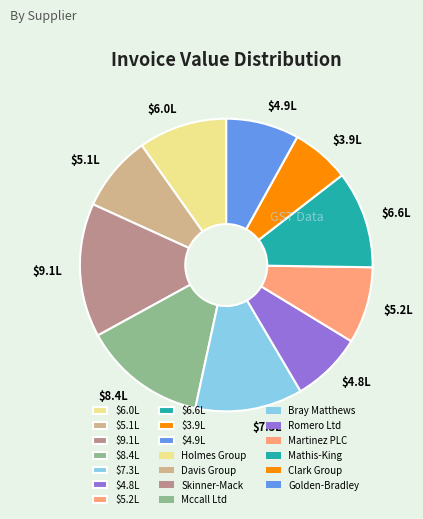

Is there a majority slice in this chart?

No